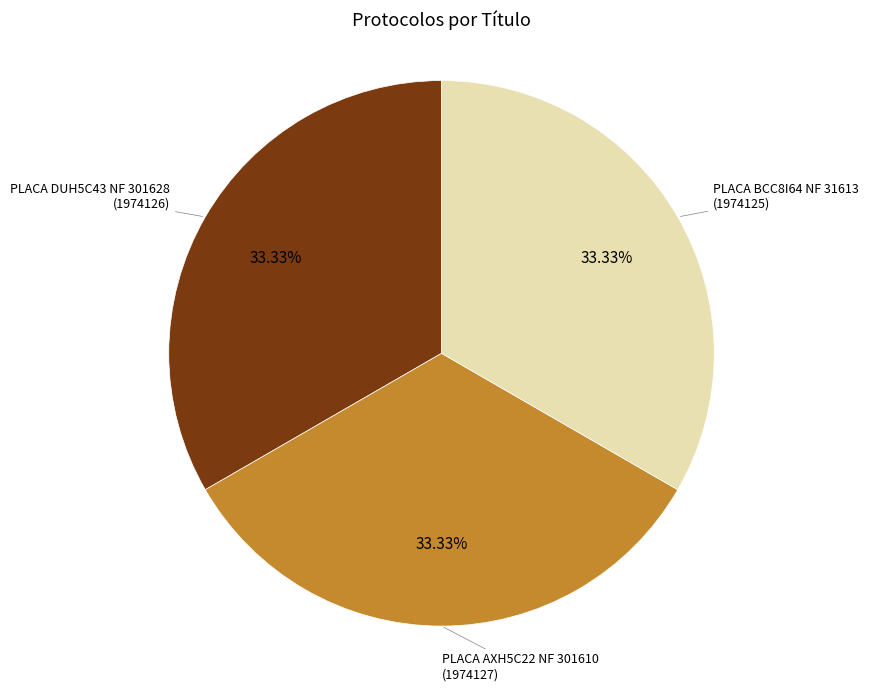

Does any single category account for the majority?

No